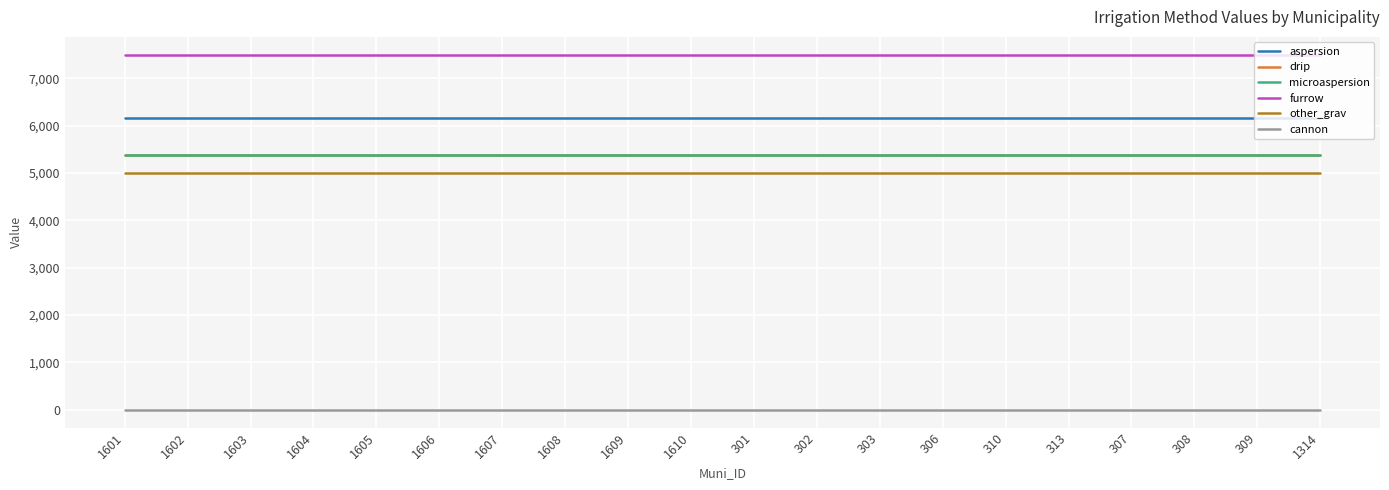

What is the value of the aspersion point at the 15th from the left?

6160